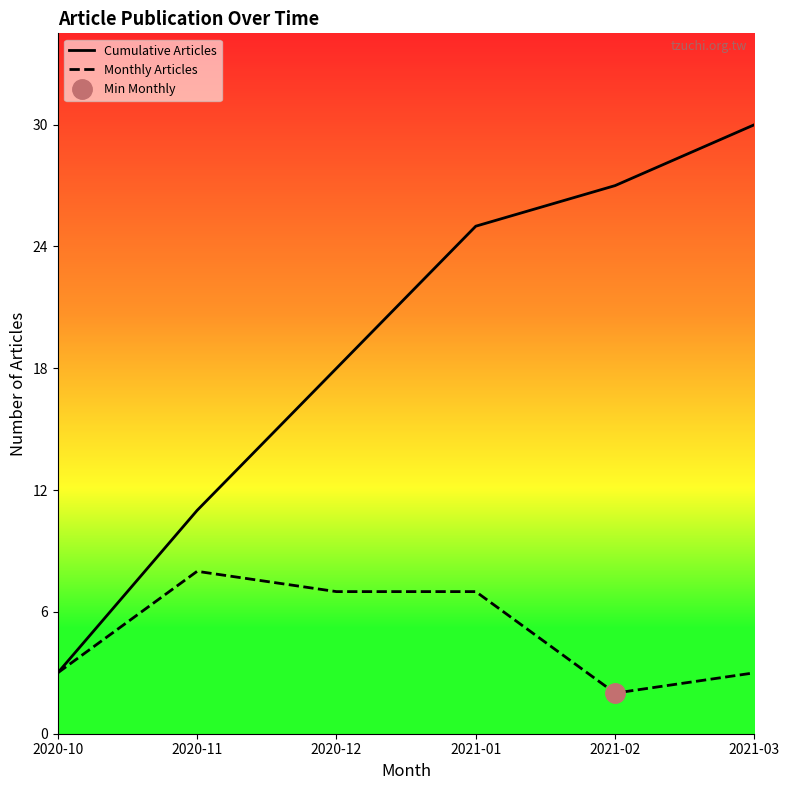

Is it true that Cumulative Articles equals 2 at 2020-10?

False